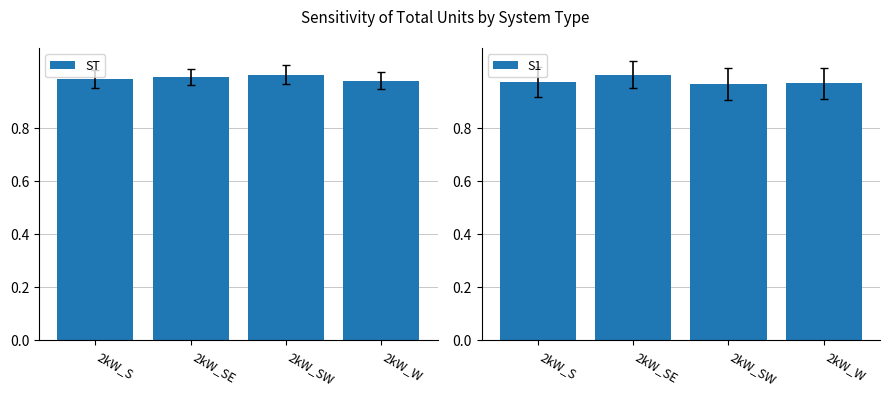

What is the smallest value displayed?

1.0